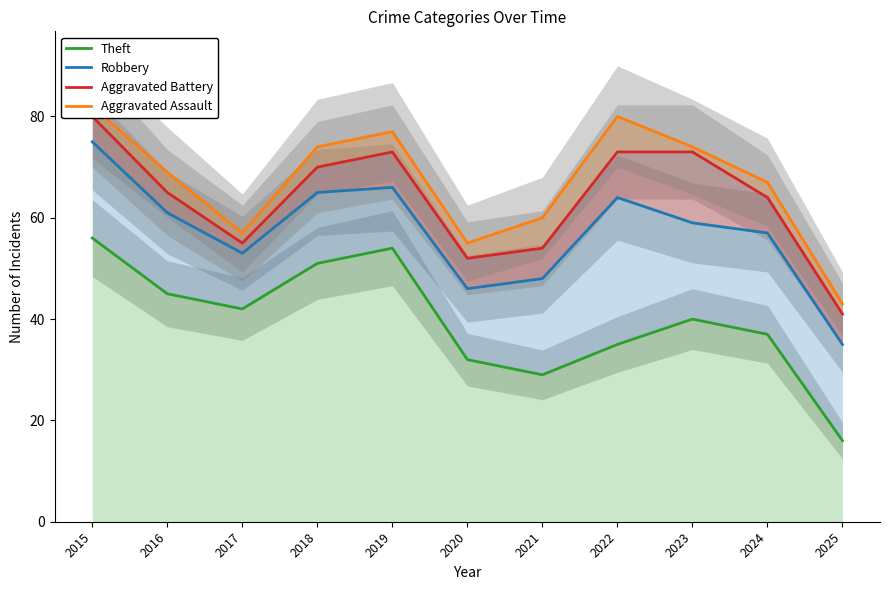

Between 2017 and 2024, which is larger?

2017